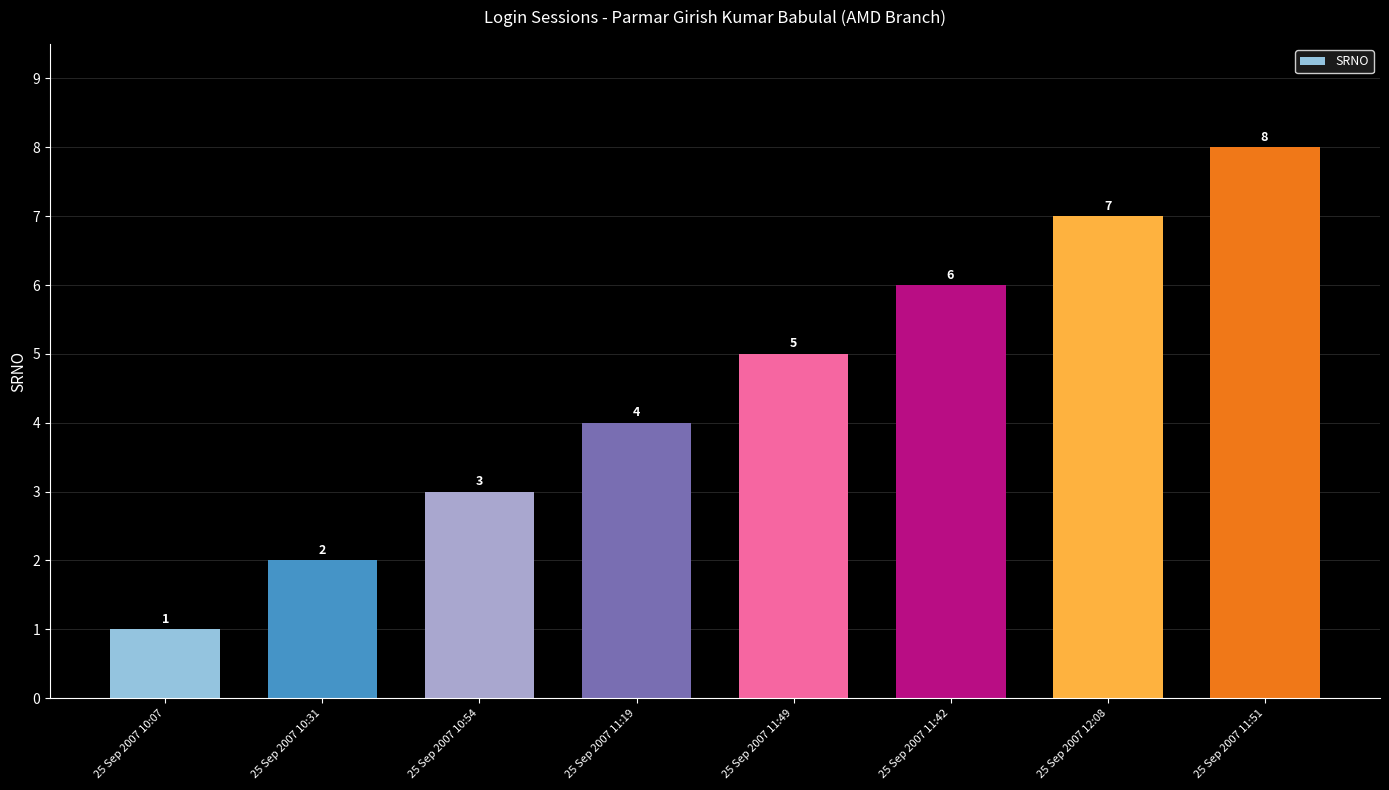

How many values are between 3 and 7?

5